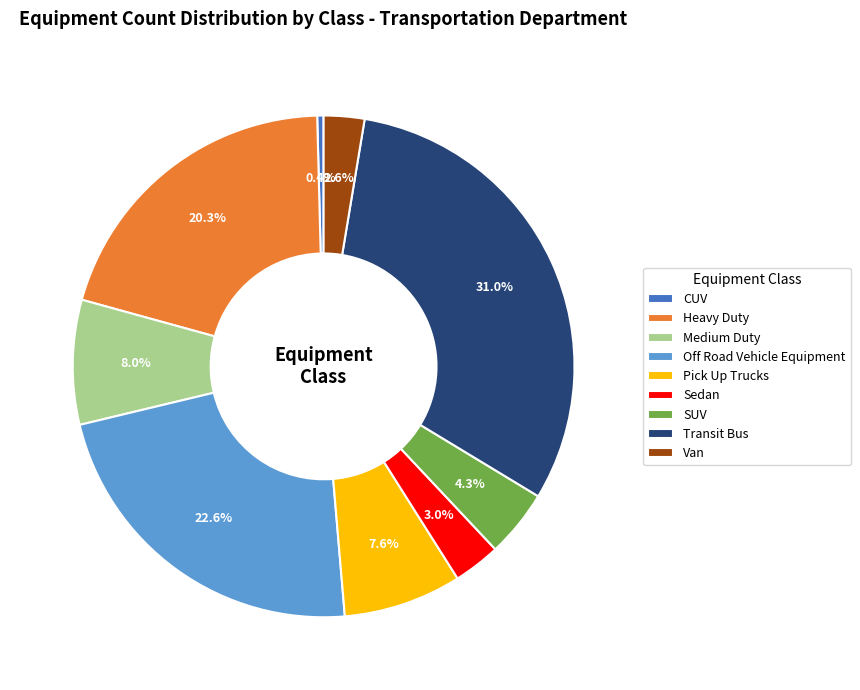

Which slice is the smallest?

CUV